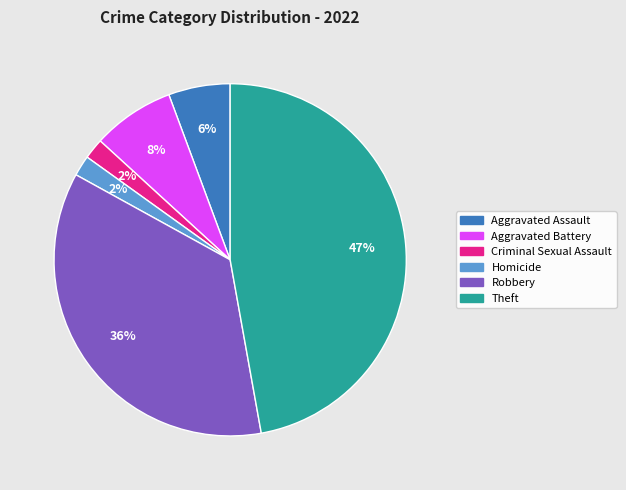

To the nearest percent, what is the average slice percentage?

17%